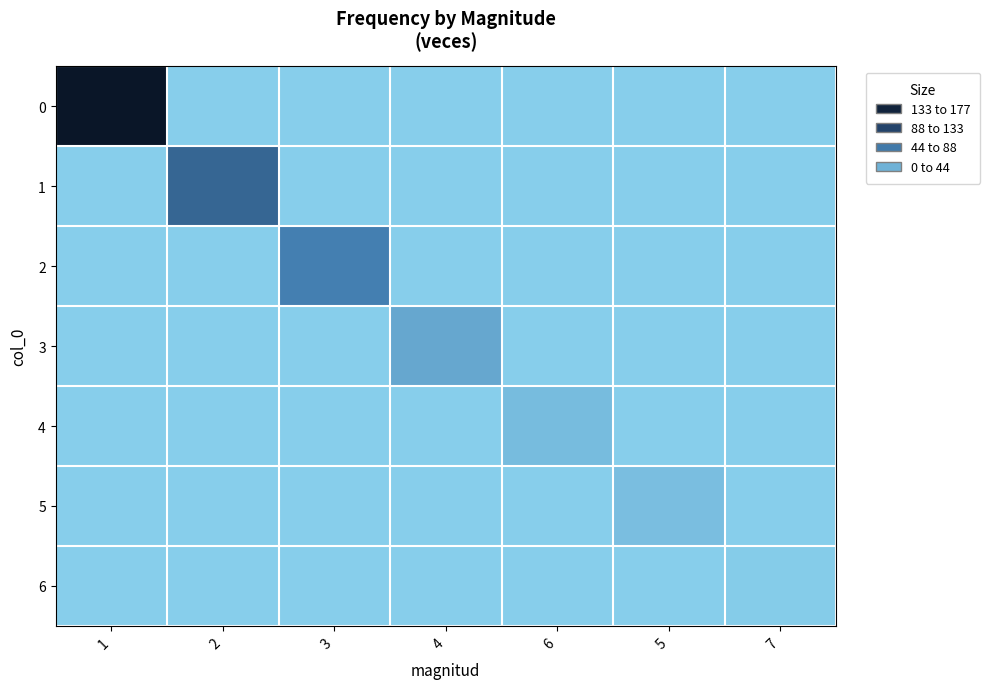

Which label corresponds to the smallest value in the chart?

2